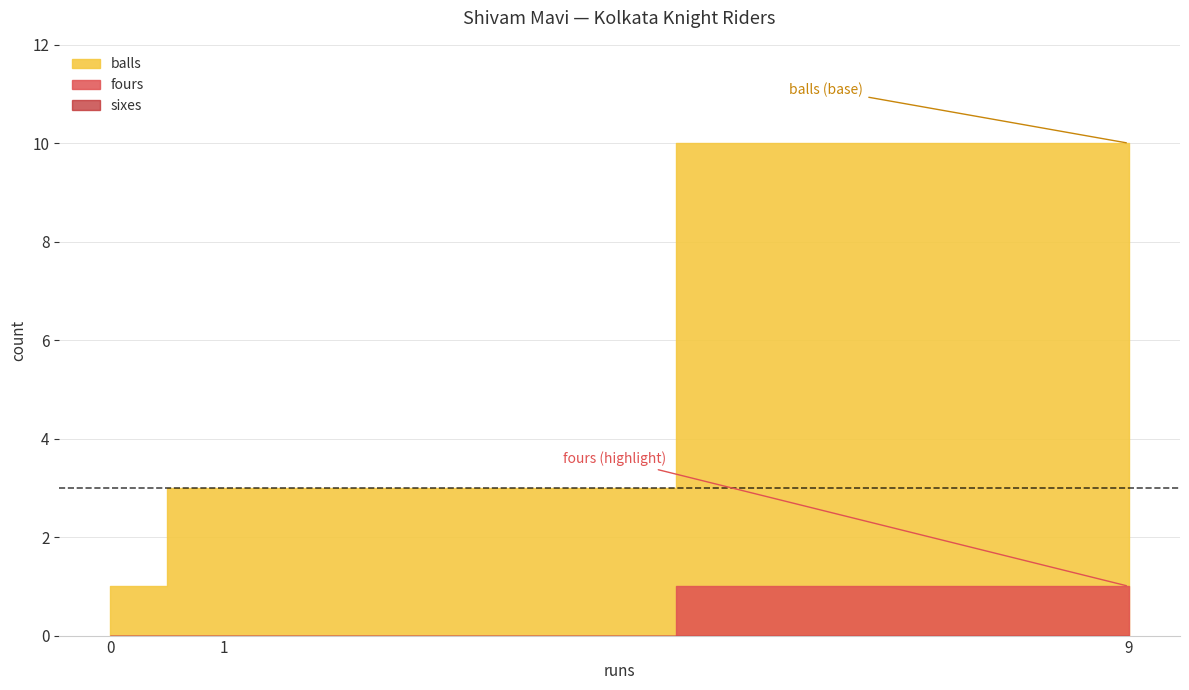

Which series changed the most between 0 and 9?

balls